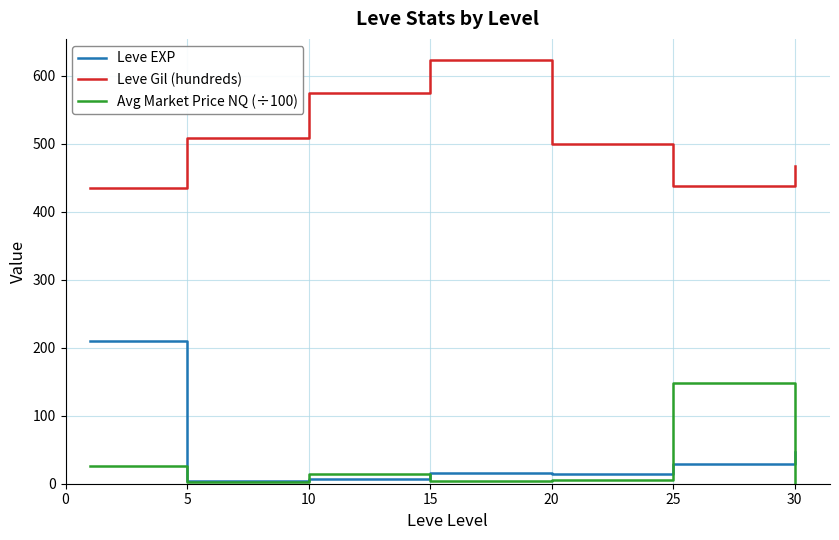

List the series in order of their peak value, lowest first.

Avg Market Price NQ (÷100), Leve EXP, Leve Gil (hundreds)